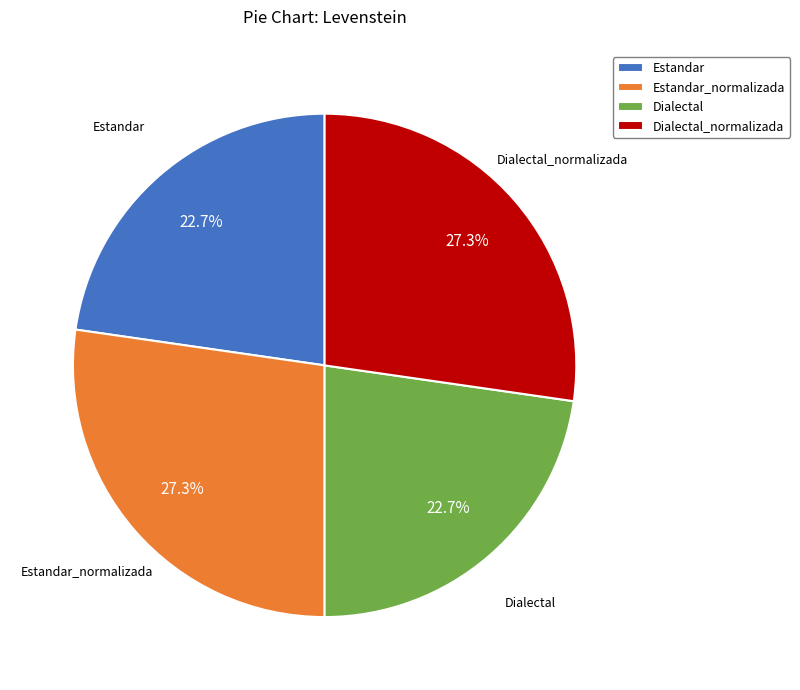

Is there any slice that represents more than half of the pie?

No